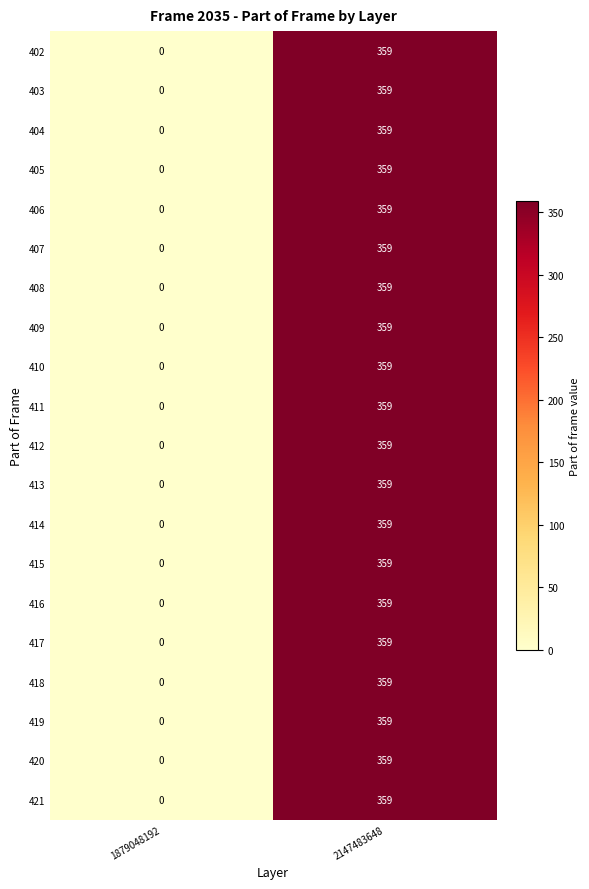

What is the approximate value of 419 at 2147483648, to the nearest 5?

360